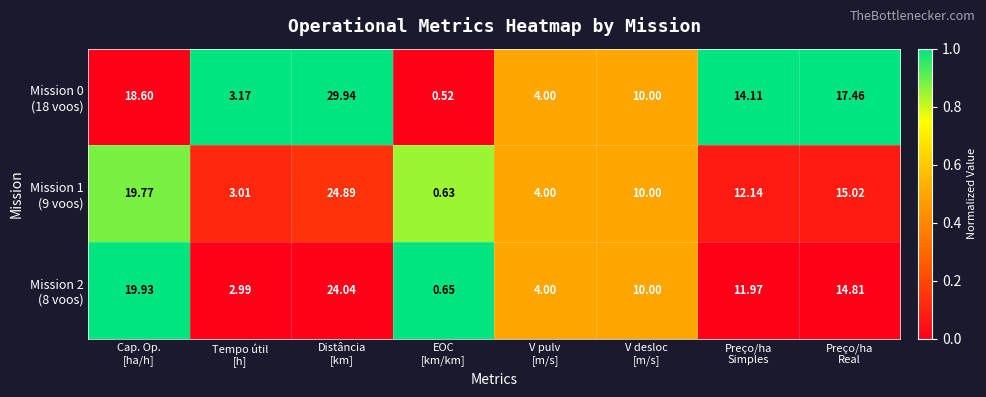

Count the number of categories in the chart.

8